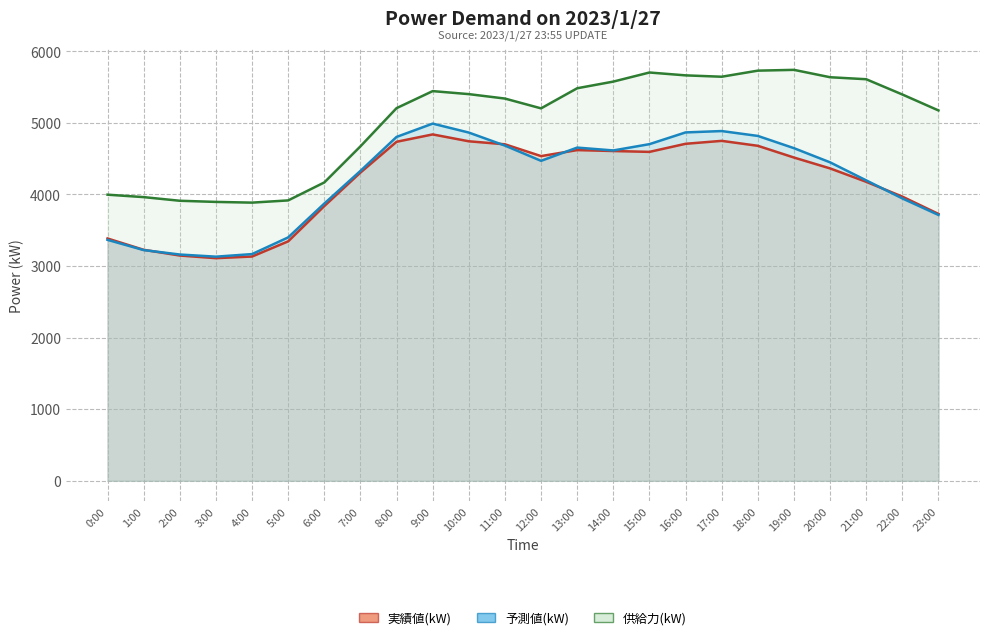

Is it true that 実績値(kW) equals 957 at 1:00?

False